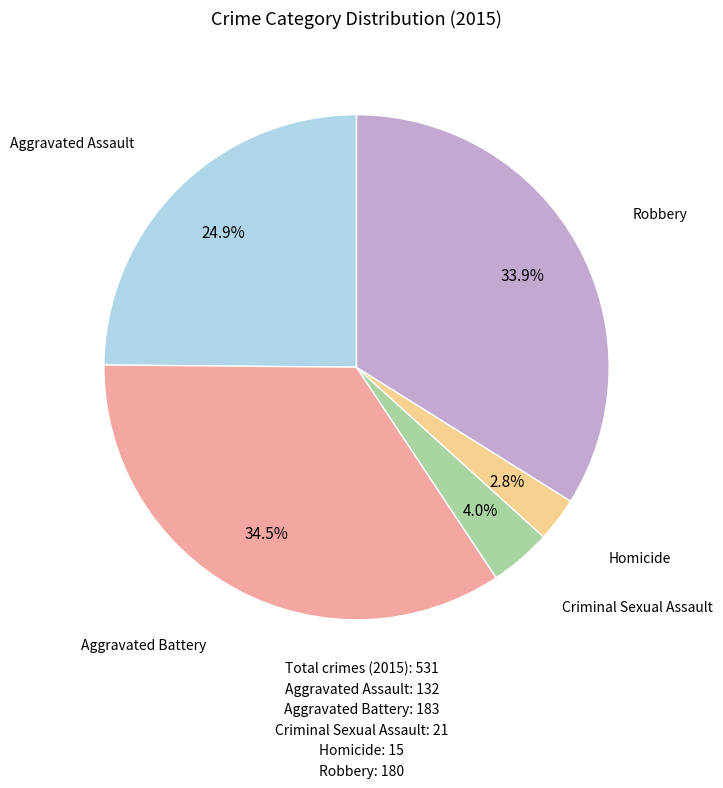

Is there any slice that represents more than half of the pie?

No